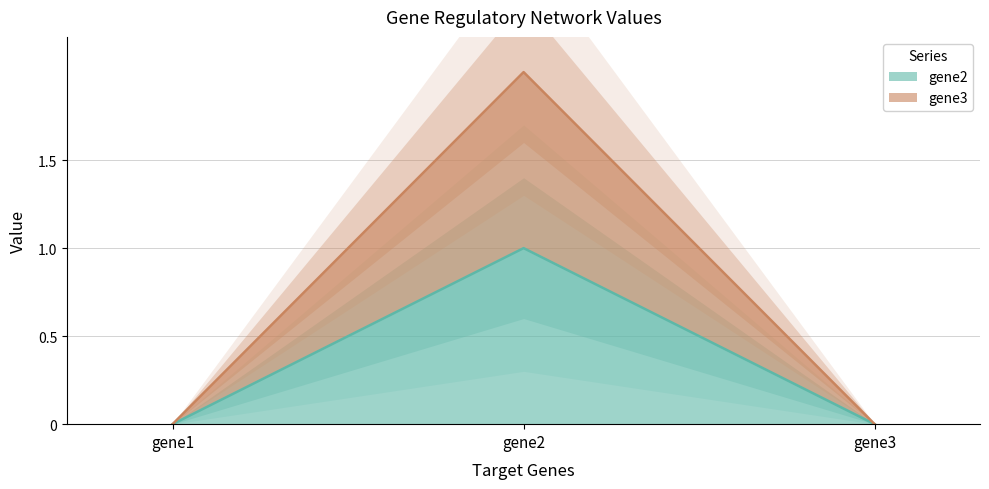

What is the sum of the gene2 values at gene2 and gene1?

1